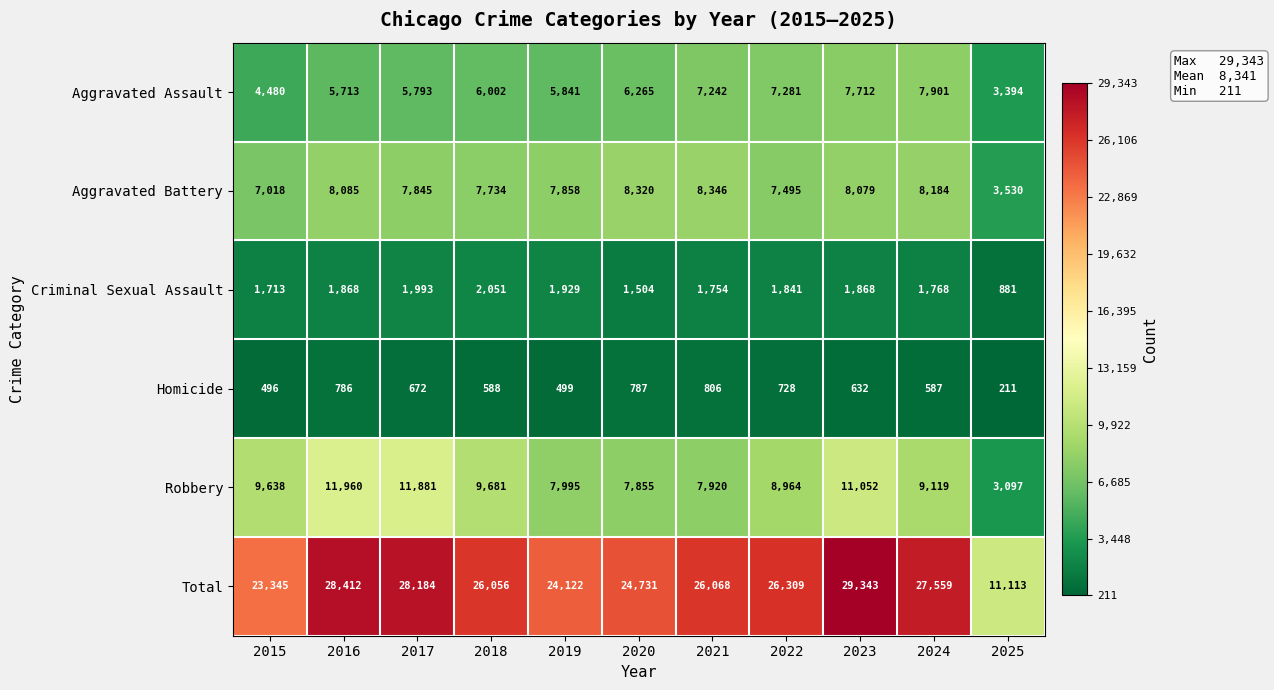

Which series changed the most between 2018 and 2023?

Total